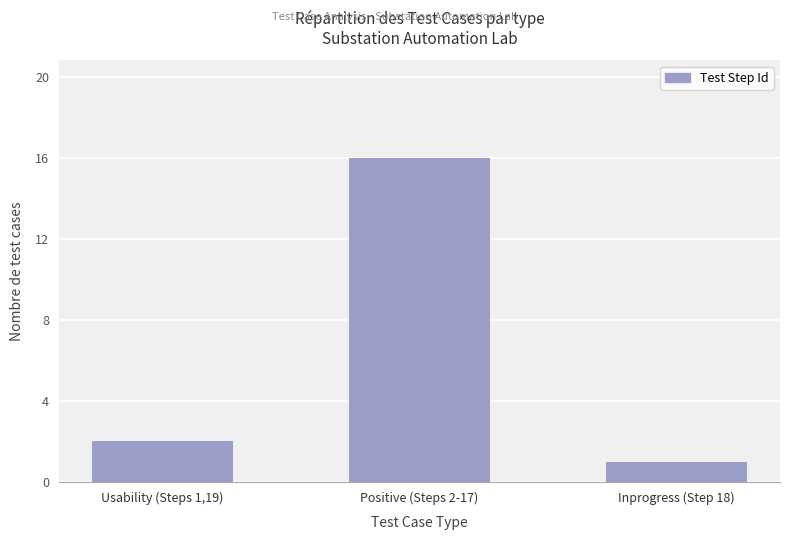

How many data points are less than 2?

1